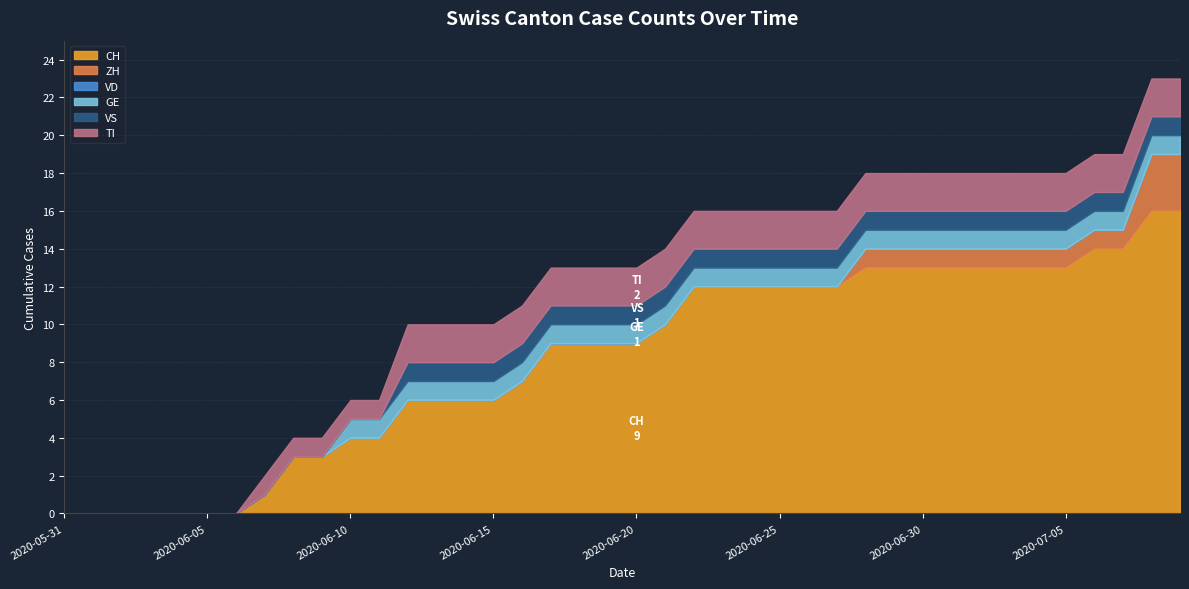

What position from the right is 2020-07-08?

2